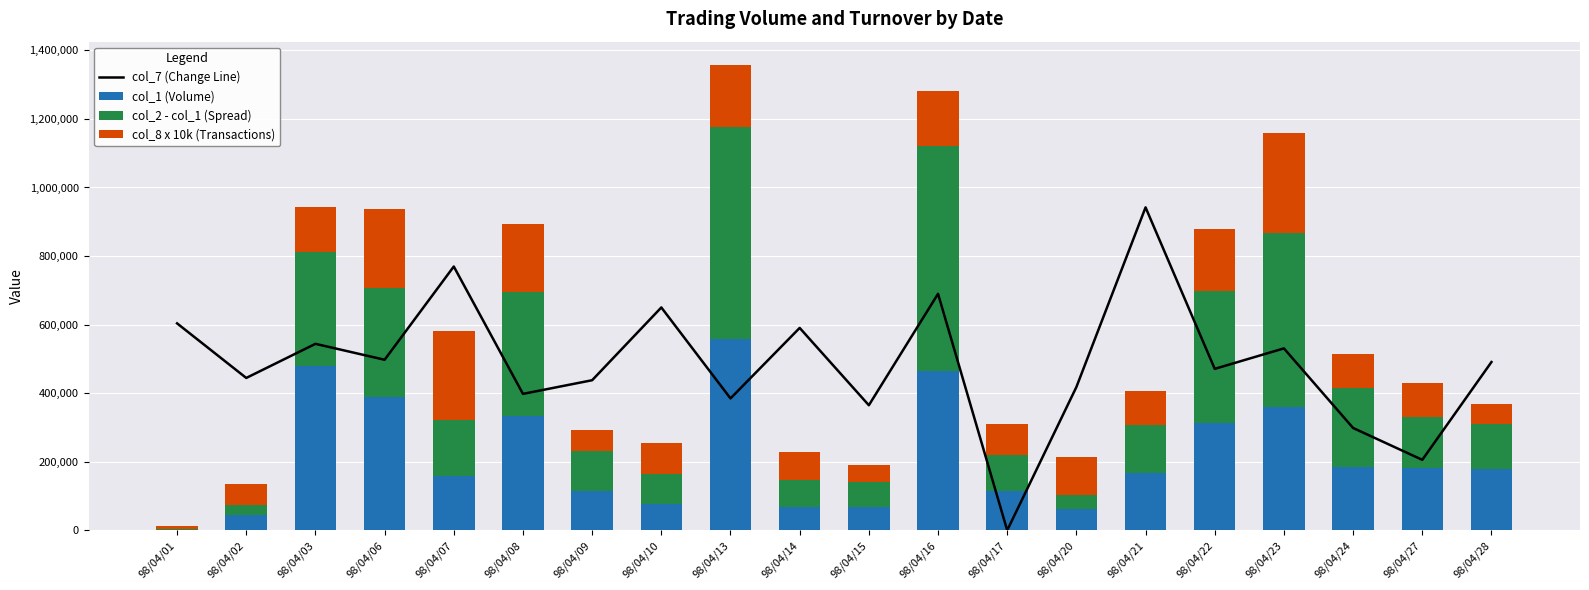

Reading left to right, list all the values displayed in this chart.

col_7 (Change Line): 98/04/01=603676.1	98/04/02=444464.8	98/04/03=543971.8	98/04/06=497535.2	98/04/07=769521.1	98/04/08=398028.2	98/04/09=437831.0	98/04/10=650112.7	98/04/13=384760.6	98/04/14=590408.5	98/04/15=364859.2	98/04/16=689915.5	98/04/17=0.0	98/04/20=417929.6	98/04/21=942000.0	98/04/22=471000.0	98/04/23=530704.2	98/04/24=298521.1	98/04/27=205647.9	98/04/28=490901.4
col_1 (Volume): 98/04/01=2000.0	98/04/02=45000.0	98/04/03=480000.0	98/04/06=390000.0	98/04/07=158000.0	98/04/08=333000.0	98/04/09=116000.0	98/04/10=76000.0	98/04/13=557000.0	98/04/14=67000.0	98/04/15=67000.0	98/04/16=465000.0	98/04/17=114000.0	98/04/20=61000.0	98/04/21=167000.0	98/04/22=312000.0	98/04/23=359000.0	98/04/24=186000.0	98/04/27=183000.0	98/04/28=179000.0
col_2 - col_1 (Spread): 98/04/01=1280.0	98/04/02=28770.0	98/04/03=332400.0	98/04/06=316090.0	98/04/07=163720.0	98/04/08=360780.0	98/04/09=115330.0	98/04/10=87790.0	98/04/13=620500.0	98/04/14=80820.0	98/04/15=72920.0	98/04/16=657150.0	98/04/17=104890.0	98/04/20=43010.0	98/04/21=140250.0	98/04/22=385840.0	98/04/23=509590.0	98/04/24=229250.0	98/04/27=147220.0	98/04/28=130360.0
col_8 x 10k (Transactions): 98/04/01=10000.0	98/04/02=60000.0	98/04/03=130000.0	98/04/06=230000.0	98/04/07=260000.0	98/04/08=200000.0	98/04/09=60000.0	98/04/10=90000.0	98/04/13=180000.0	98/04/14=80000.0	98/04/15=50000.0	98/04/16=160000.0	98/04/17=90000.0	98/04/20=110000.0	98/04/21=100000.0	98/04/22=180000.0	98/04/23=290000.0	98/04/24=100000.0	98/04/27=100000.0	98/04/28=60000.0